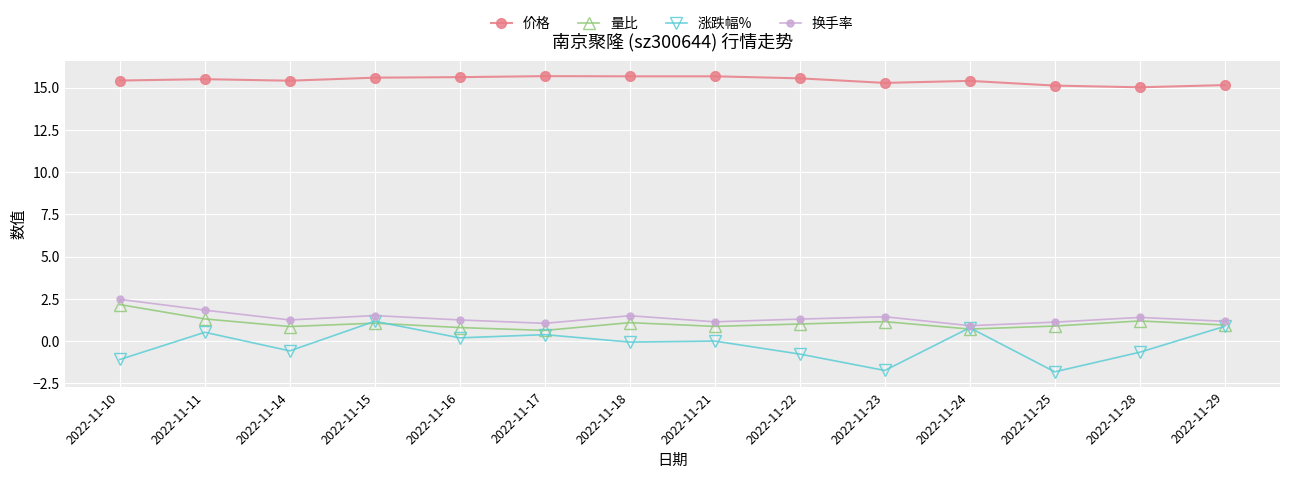

Which series has the widest spread of values?

涨跌幅%